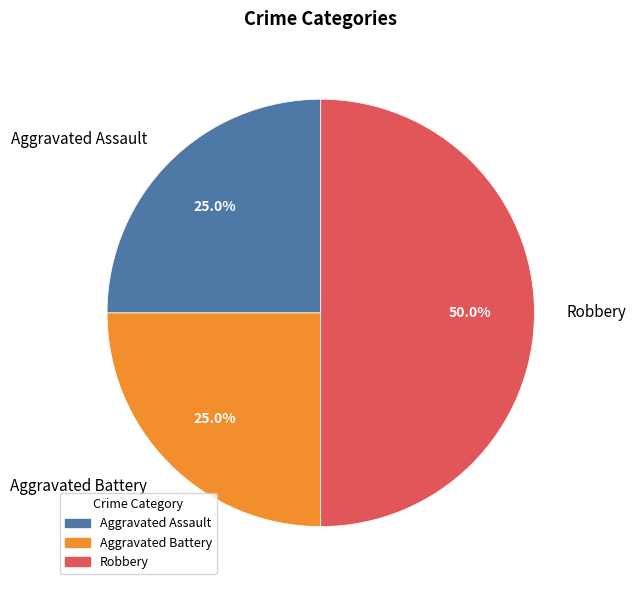

True or false: Robbery accounts for 60% of the total.

False